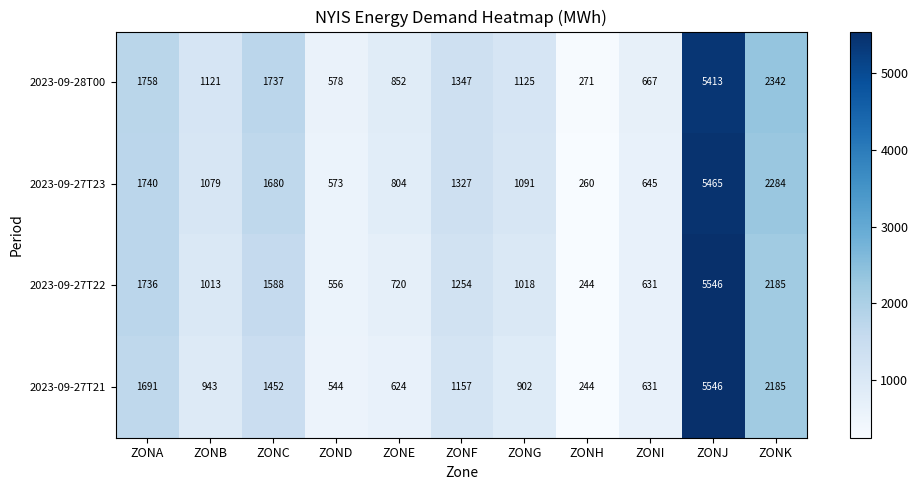

What is the difference between the highest and lowest values at ZONK?

157